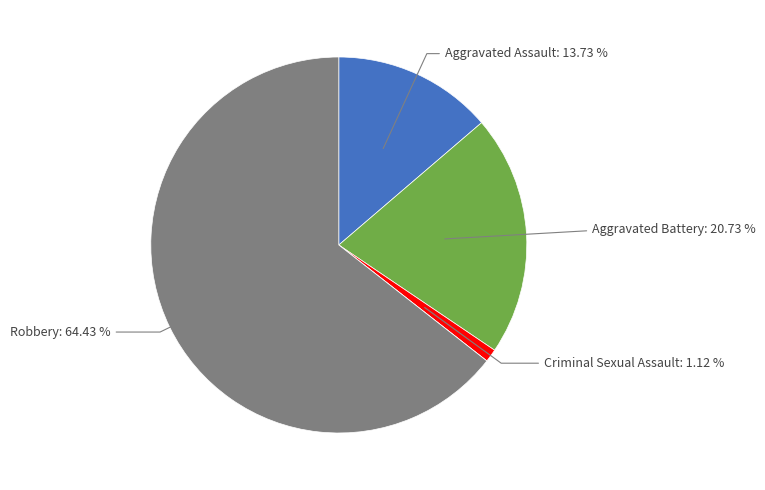

Does any single category account for the majority?

Yes